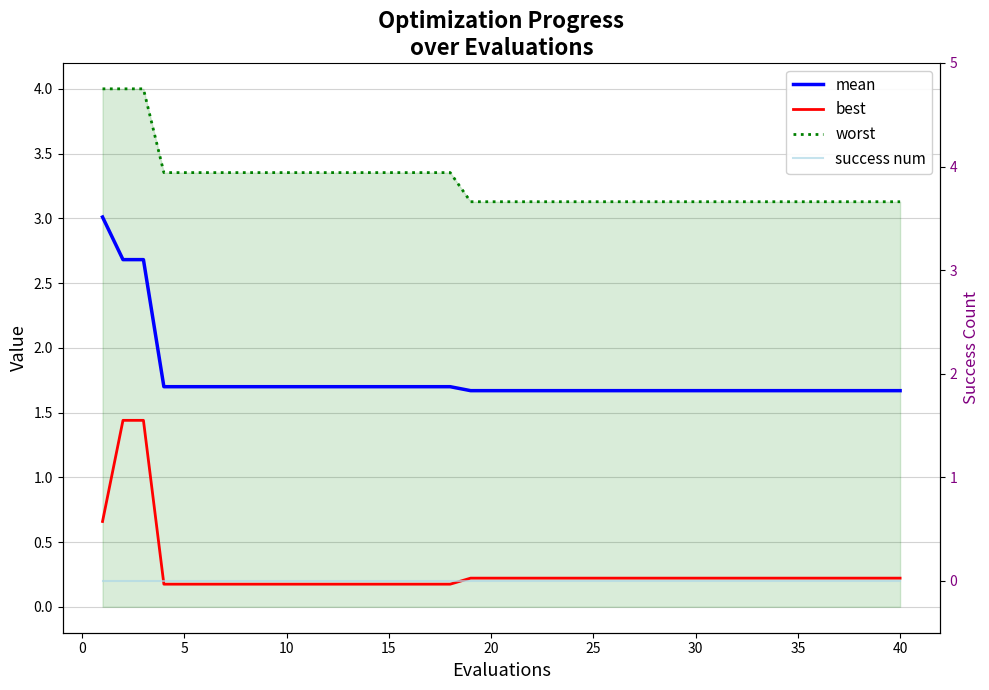

True or false: mean and success num intersect in this chart.

False